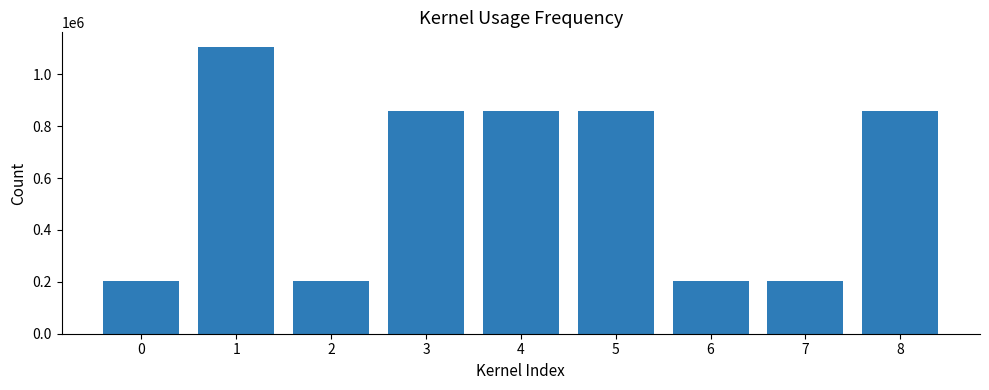

What is the value of the 5th bar from the left?

860008